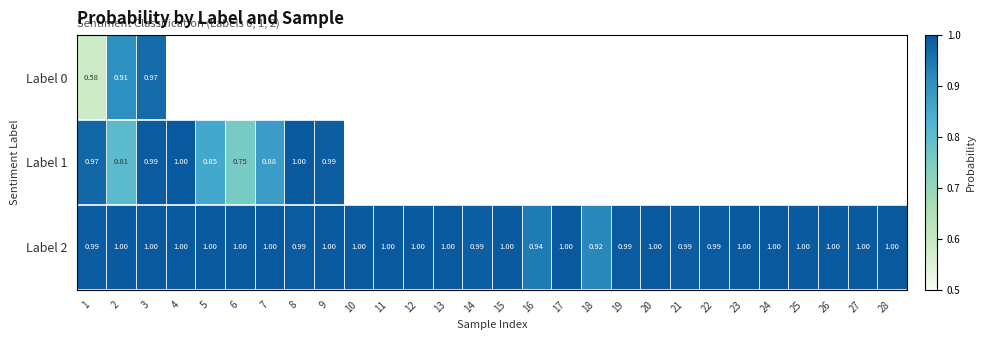

Which series has the largest total across all categories?

Label 2